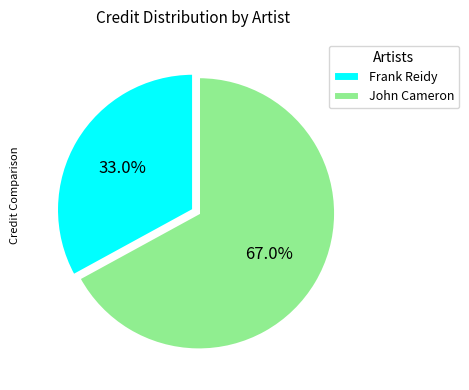

Which slice is the largest?

John Cameron